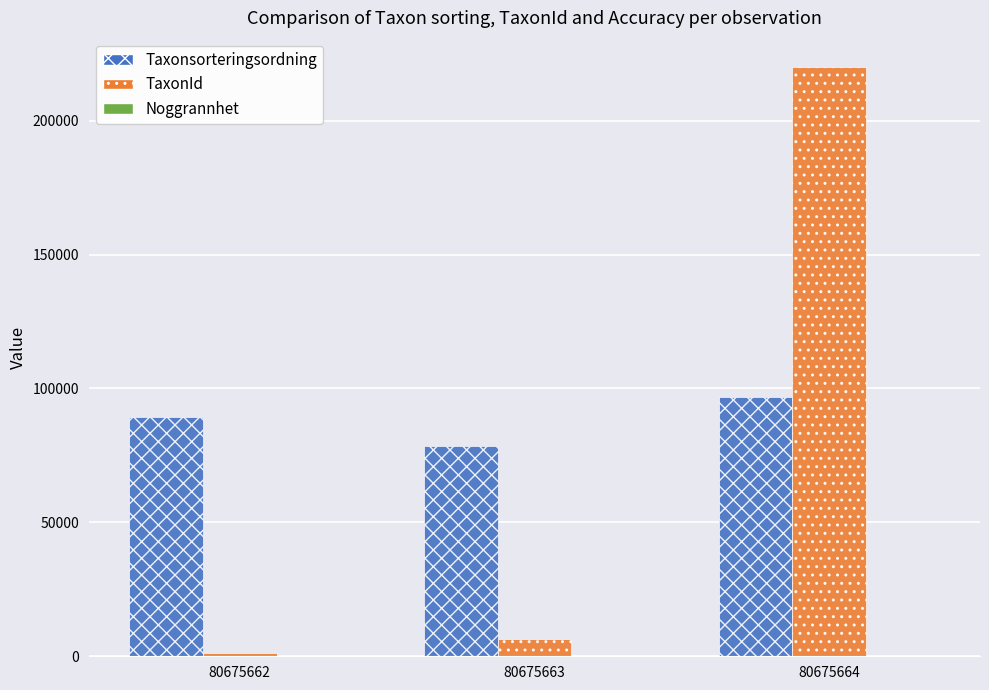

At which category is the sum across all series the highest?

80675664